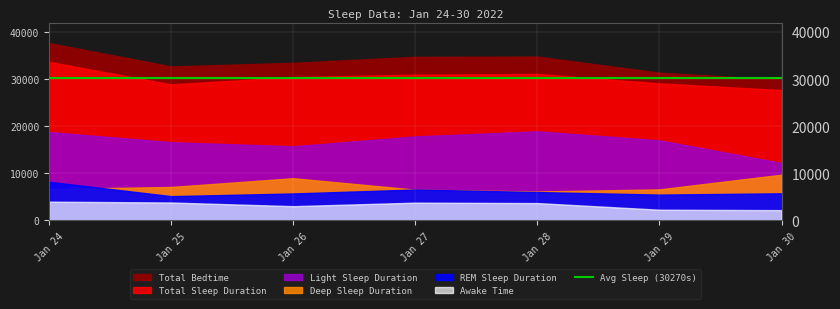

What value does the Deep Sleep Duration series have at 2022-01-27, to the nearest 100?

6500